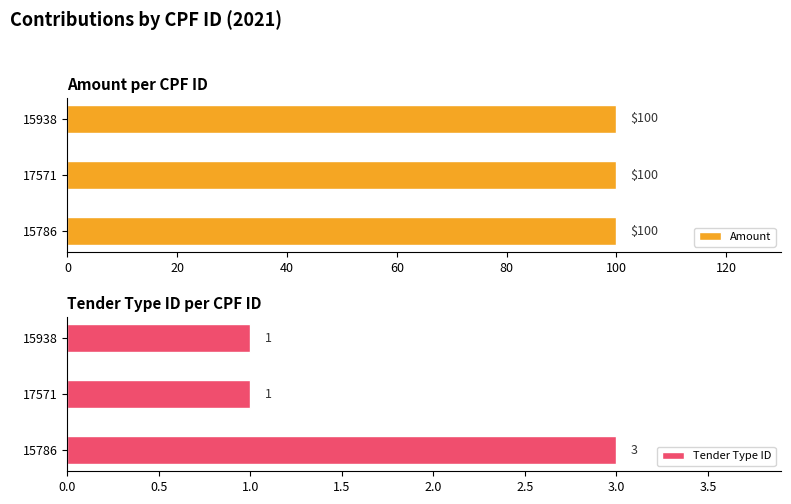

What is the maximum value for Tender Type ID?

3